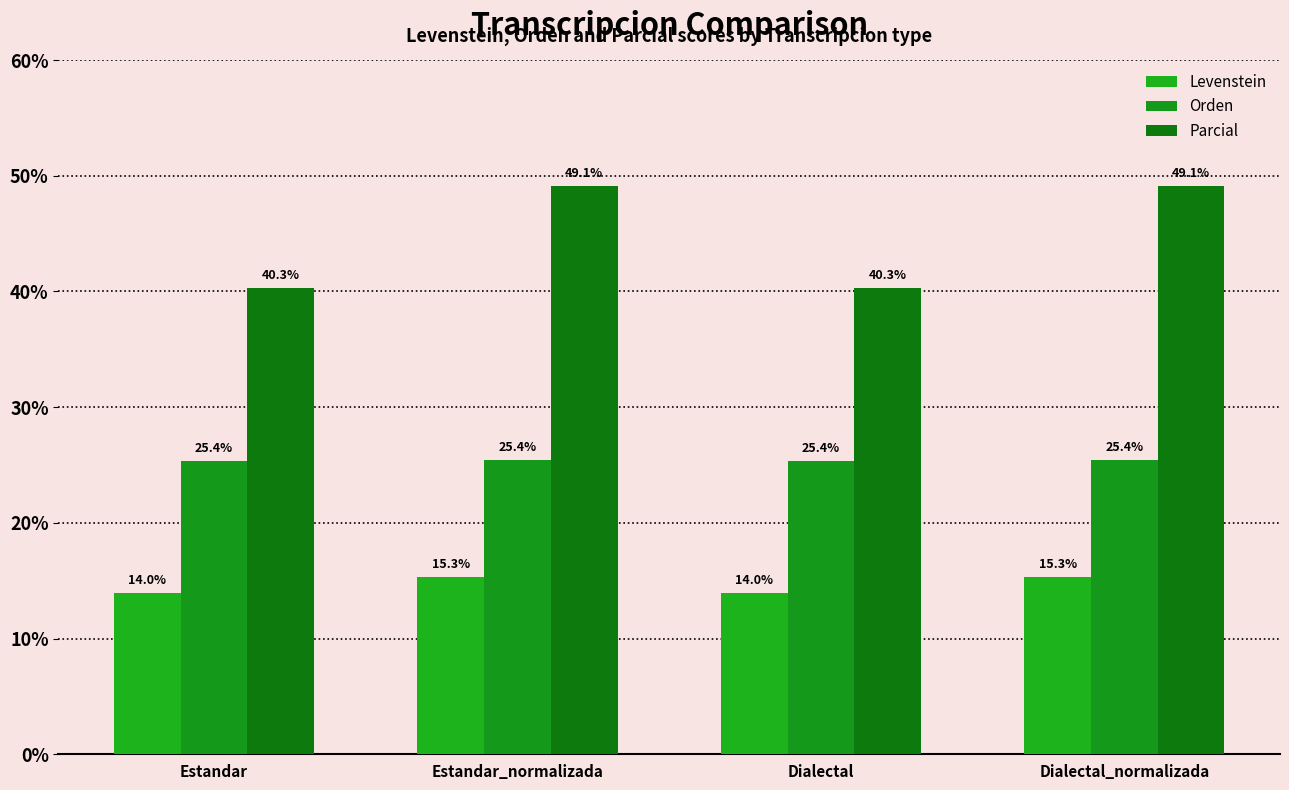

What is the sum of the Parcial values at Estandar_normalizada and Estandar?

89.4